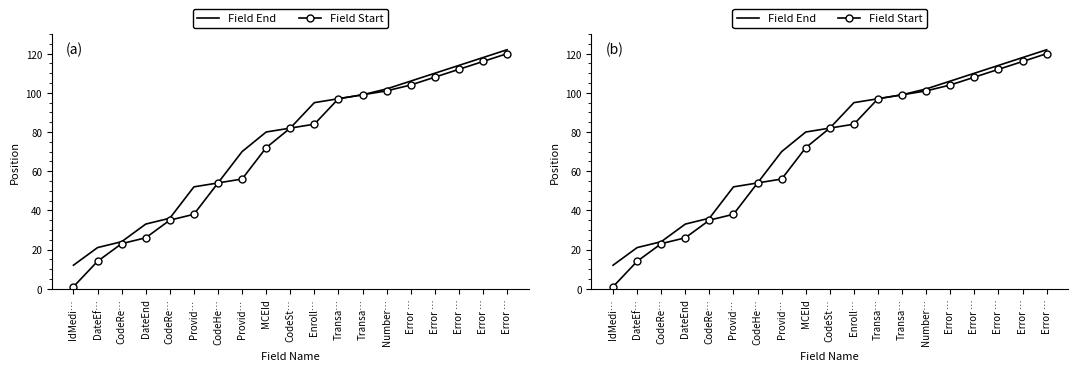

True or false: Field Start has a value of 84 at Enroll….

True